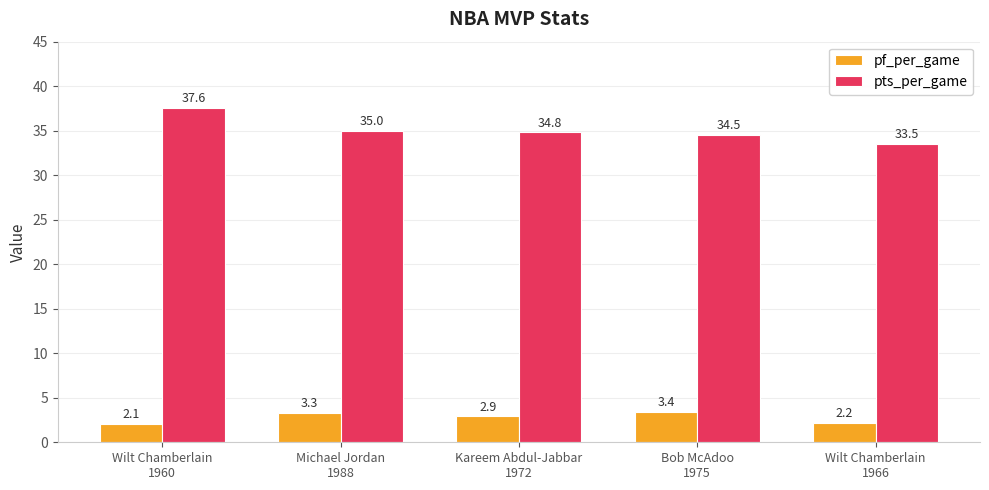

What is the label of the 1st bar from the right?

Wilt Chamberlain
1966